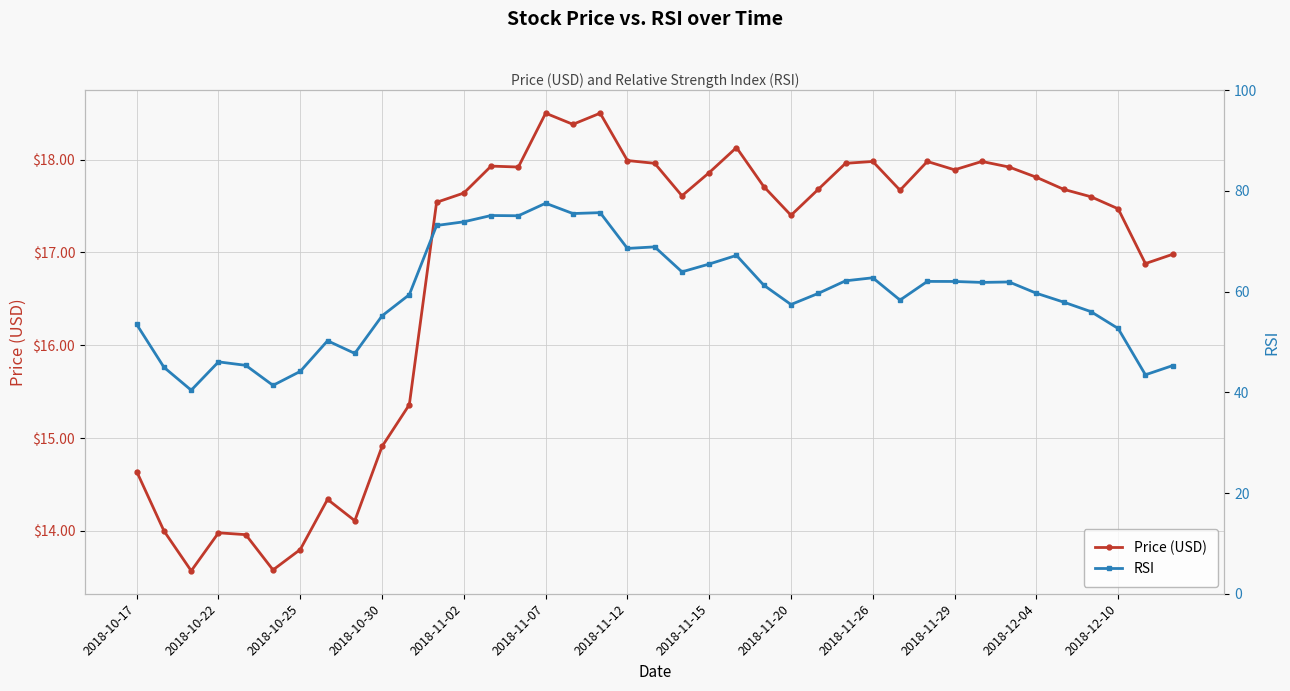

True or false: Price (USD) has a value of 18.5 at 2018-11-07.

True